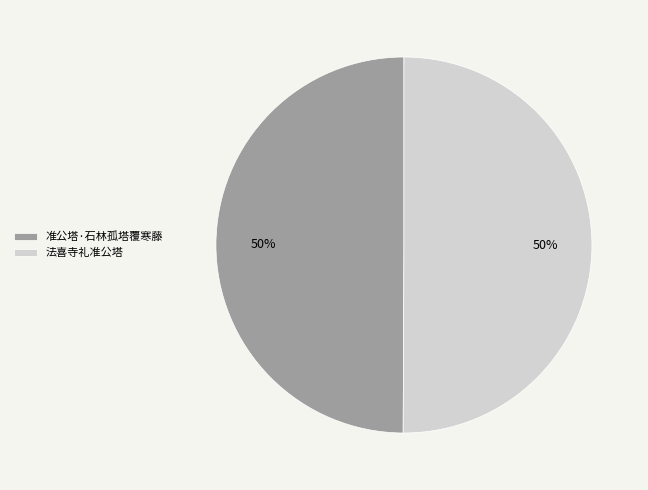

How many segments does this pie chart have?

2